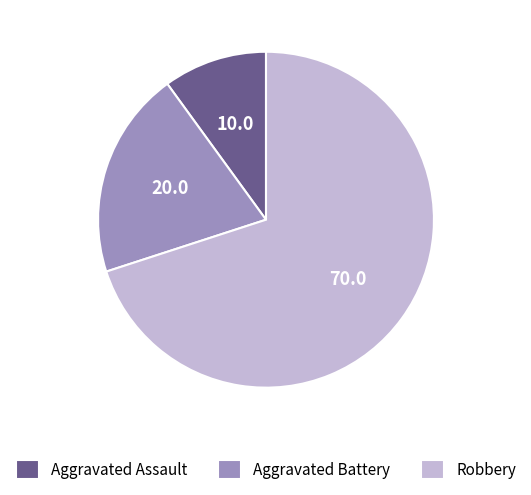

Rank the categories by value from highest to lowest.

Robbery, Aggravated Battery, Aggravated Assault